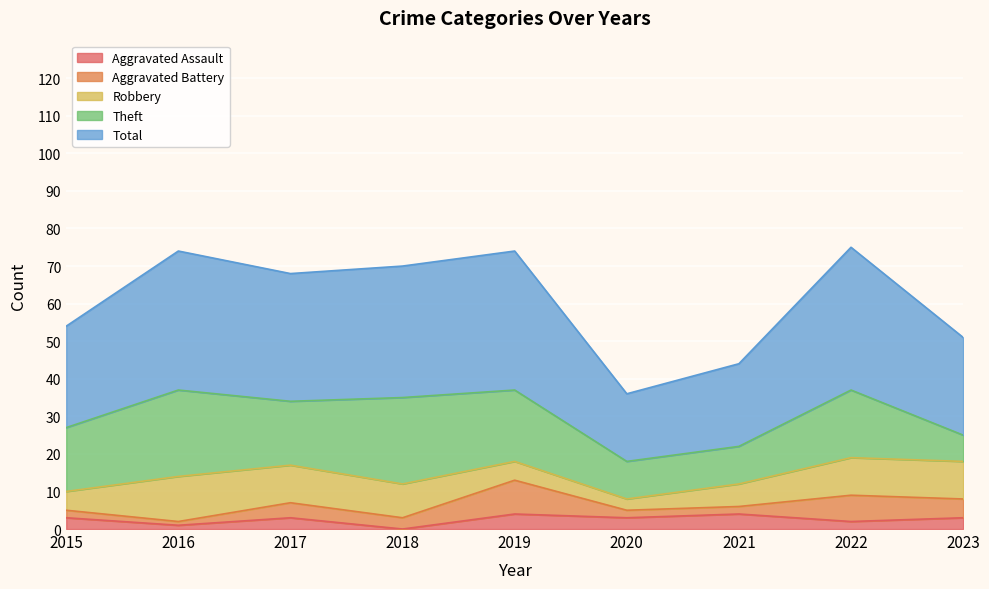

What is the sum of all Theft values?

144